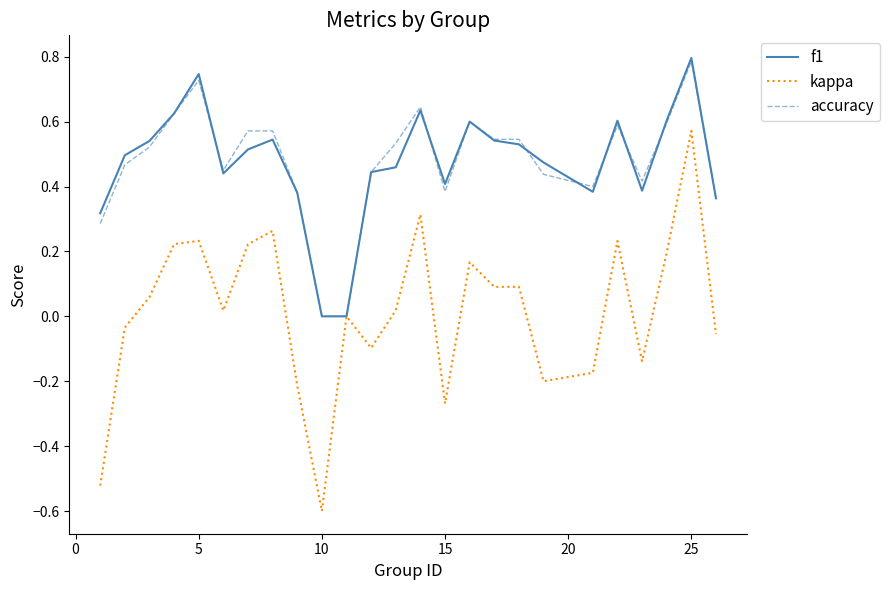

What is the minimum value shown in the chart?

-0.6